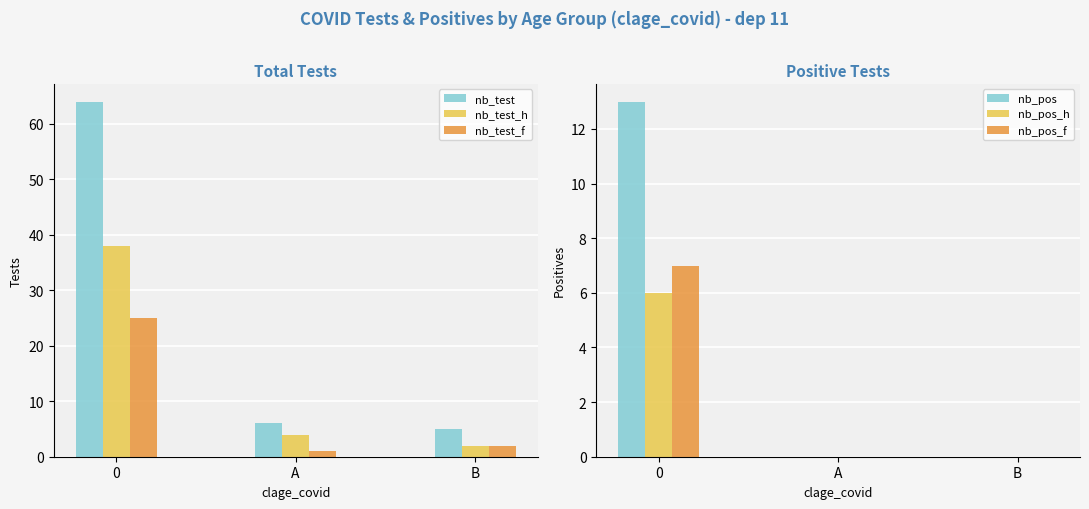

Is it true that nb_test_h equals 38 at 0?

True